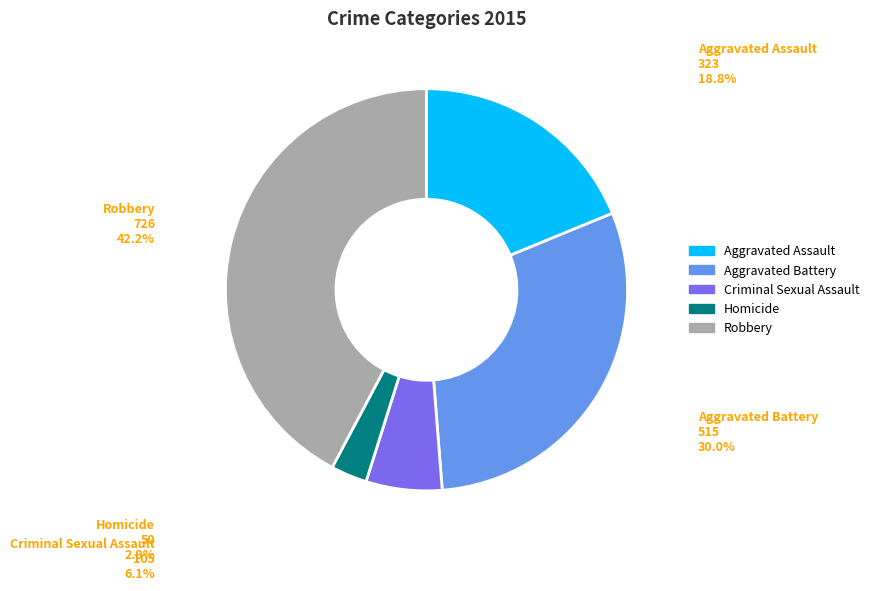

To the nearest percent, what is the difference between the Robbery and Aggravated Assault slice percentages?

23%